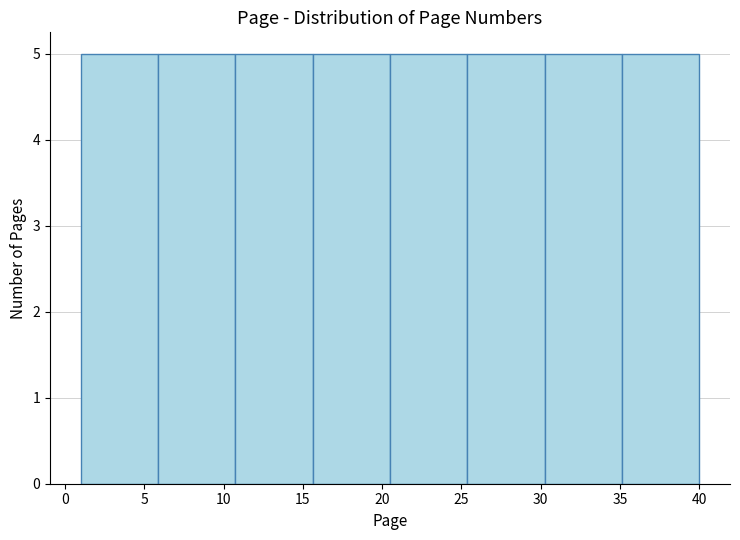

How tall is the bar that spans 20.5 to 25.5 on the x-axis? Neither the bar edges nor the heights are printed on the chart, so give them approximately, as read against the axes.

5